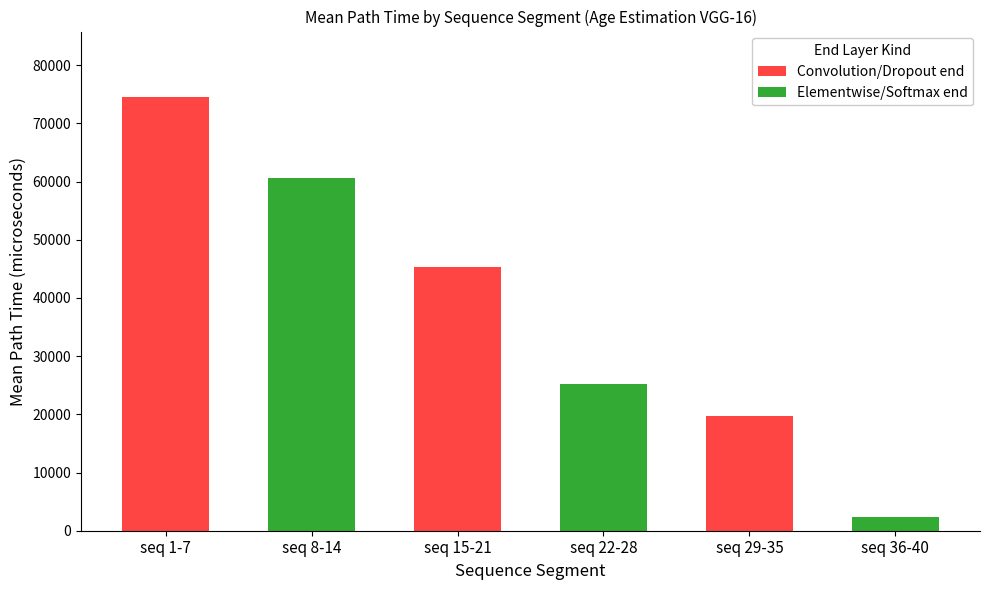

What is the sum of all values?

227691.5